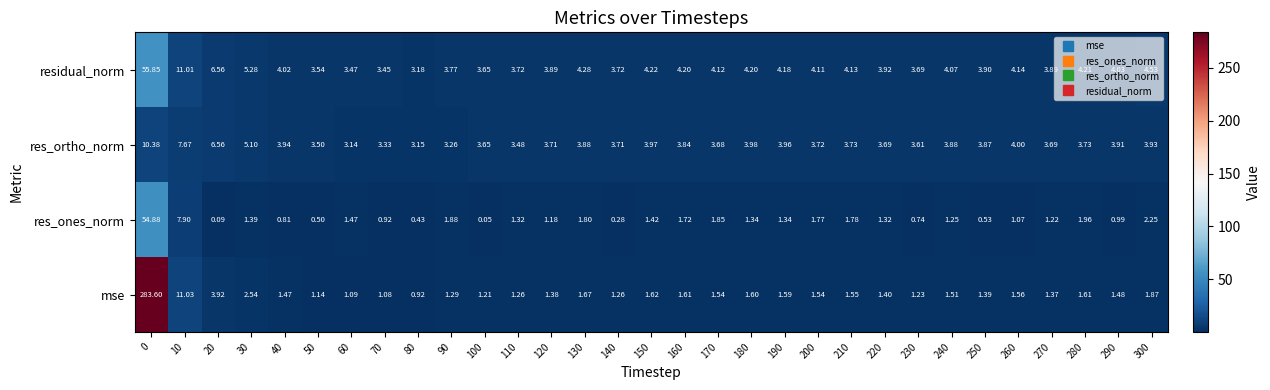

Which series has the largest total across all categories?

mse